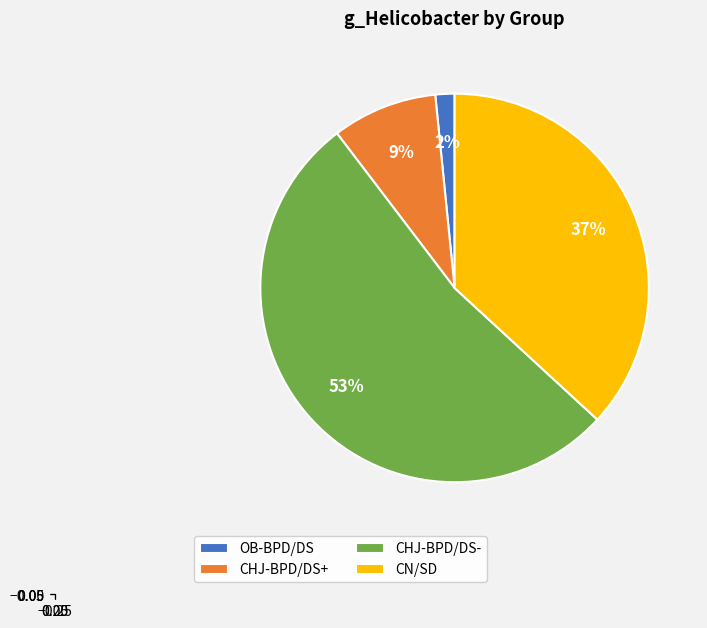

Which slice is the largest?

CHJ-BPD/DS-